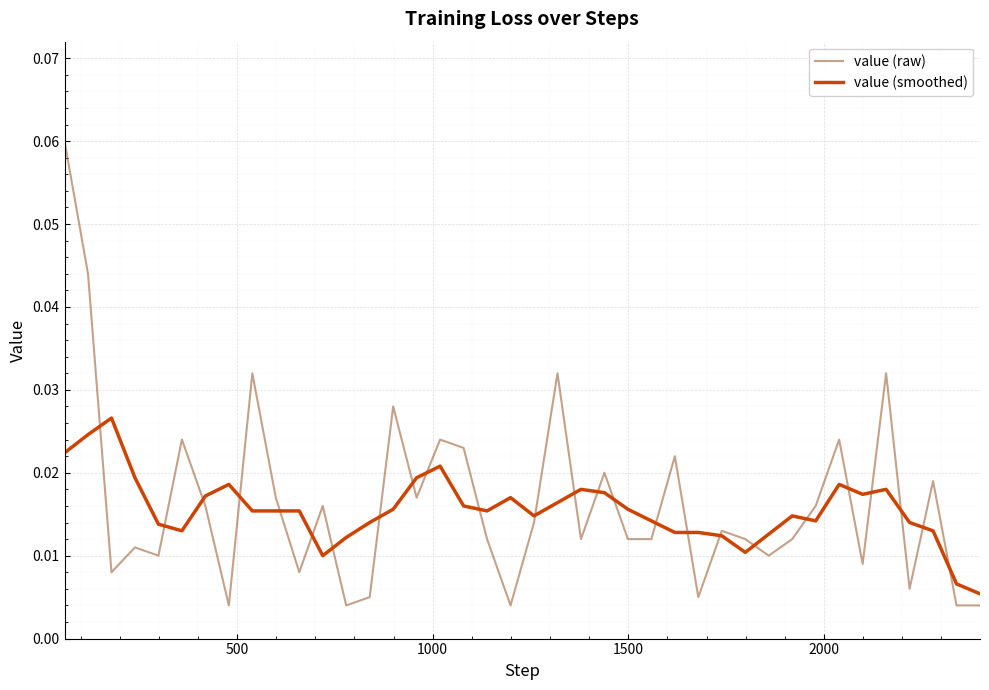

Rank the series by their maximum value, from lowest to highest.

value (smoothed), value (raw)